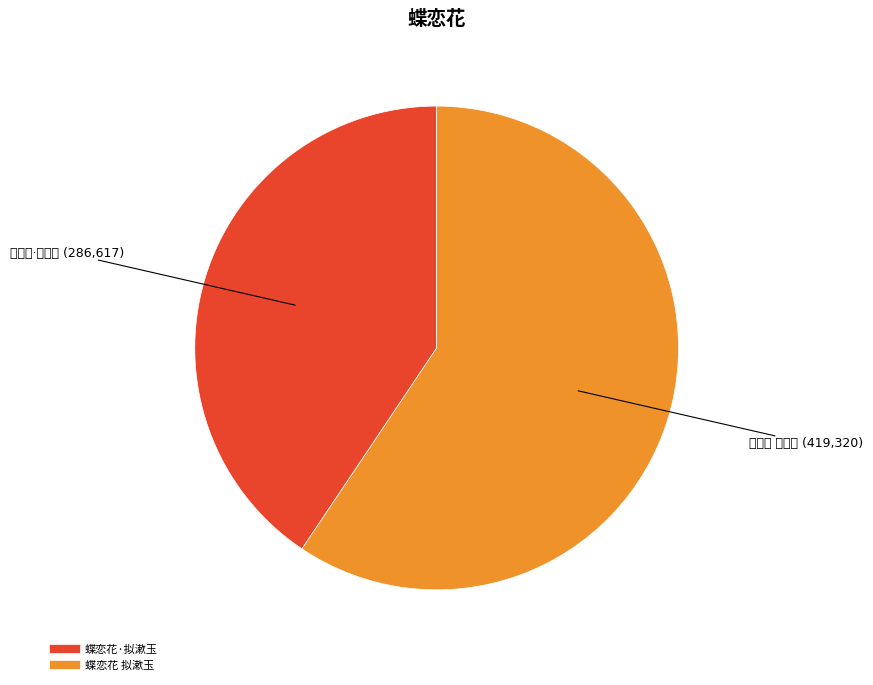

Which slice is the largest?

蝶恋花 拟漱玉